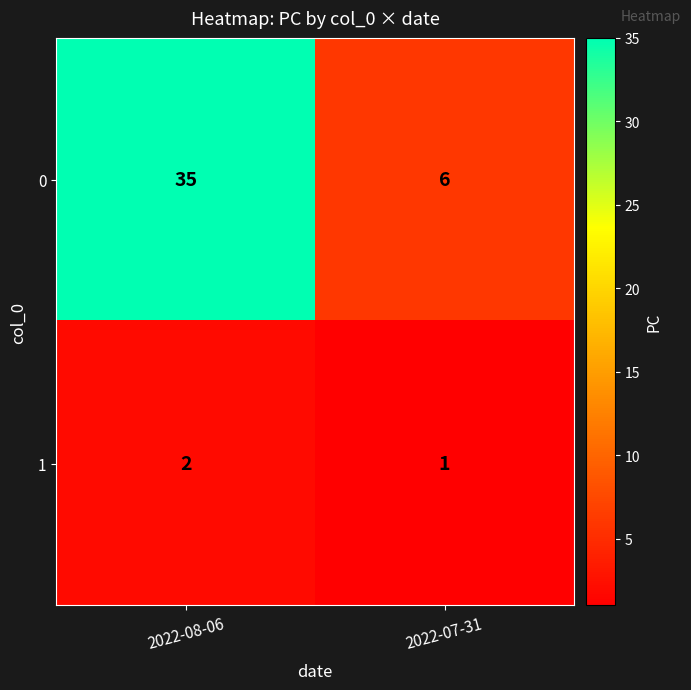

List the series in order of their peak value, highest first.

0, 1